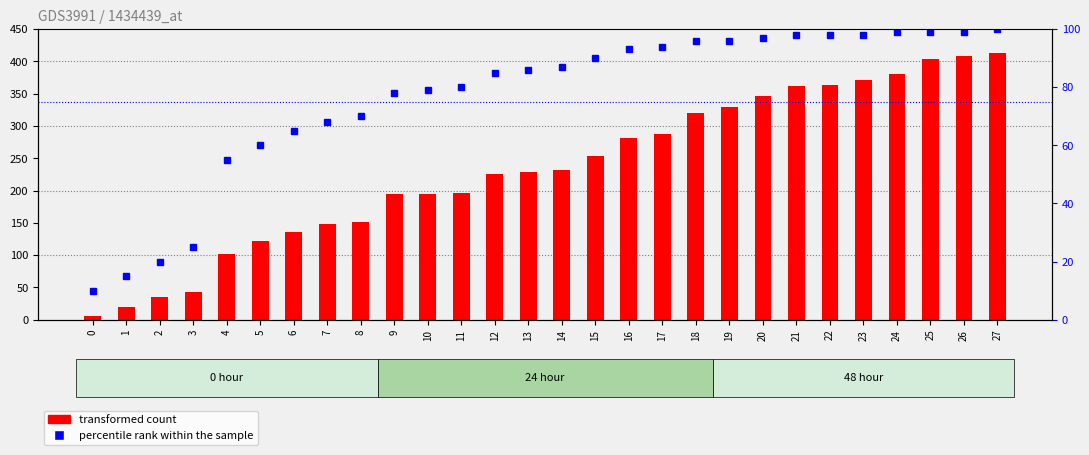

Between 11 and 20, which is larger?

20